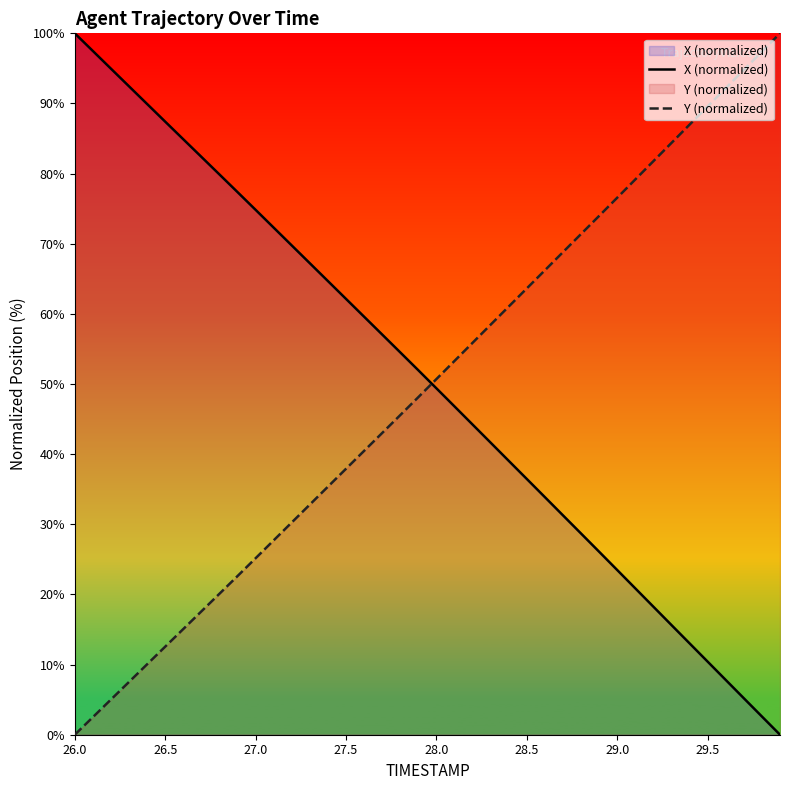

True or false: X (normalized) and Y (normalized) intersect in this chart.

True